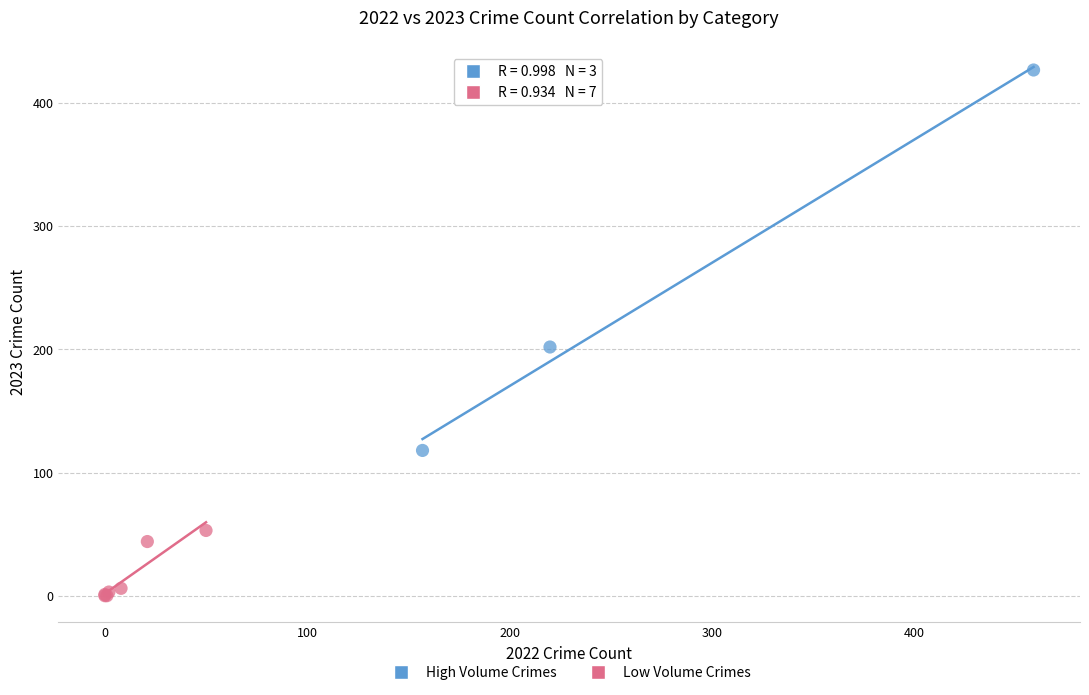

Which series has the largest Y range (max minus min)?

High Volume Crimes